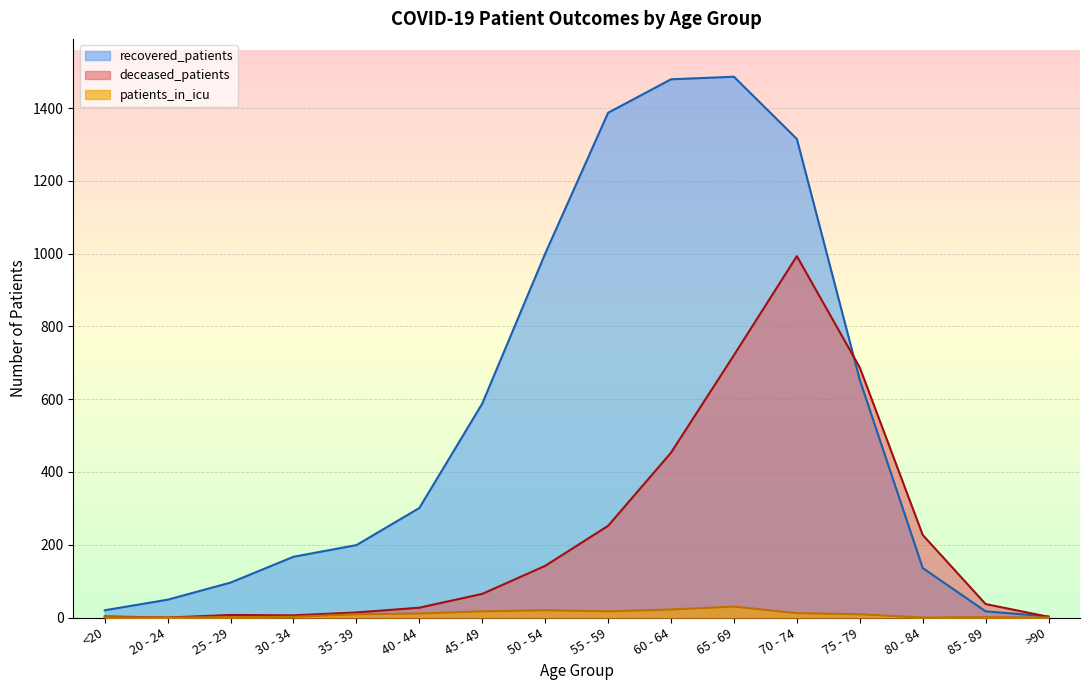

Between 40 - 44 and 65 - 69, which series saw the biggest shift?

recovered_patients